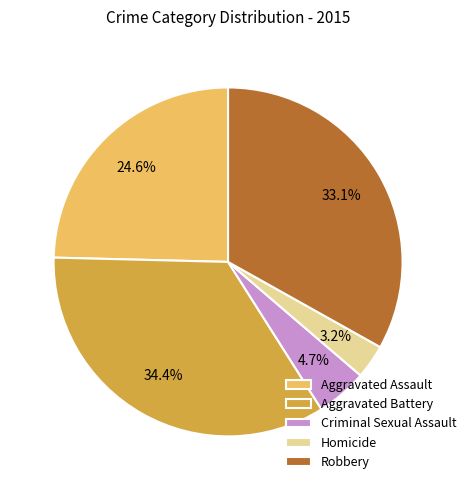

How many slices are in this pie chart?

5